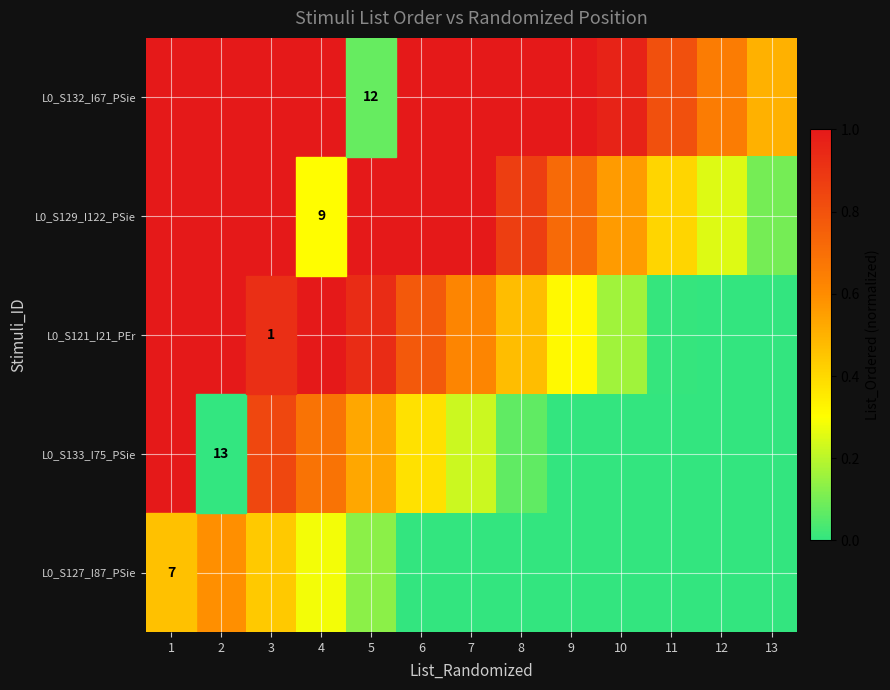

True or false: L0_S129_I122_PSie has a value of 0.3 at 9.

False